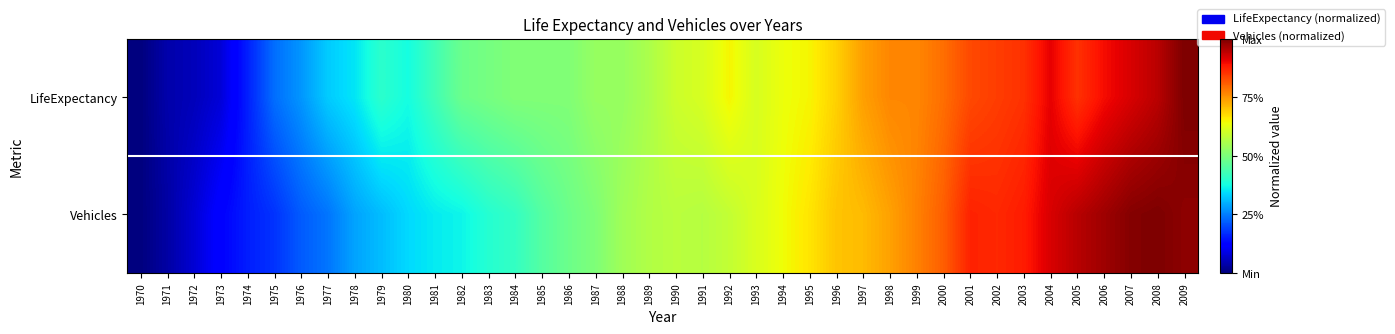

Rank the series at 1995 from highest to lowest value.

Vehicles, LifeExpectancy